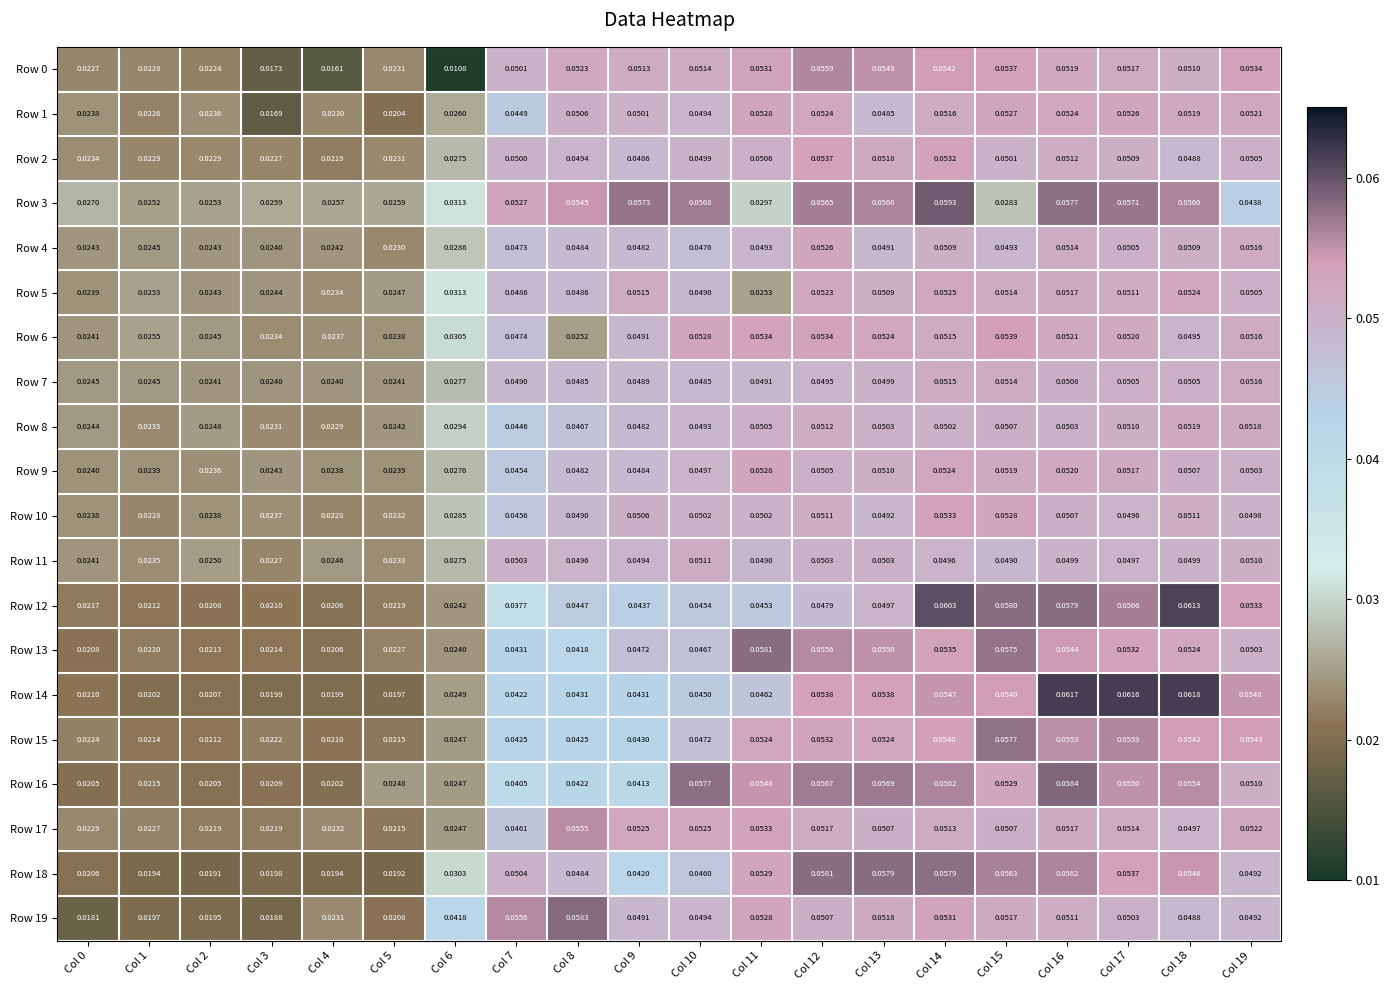

Is the value of Row 1 at Col 7 greater than the value of Row 13 at Col 12?

No